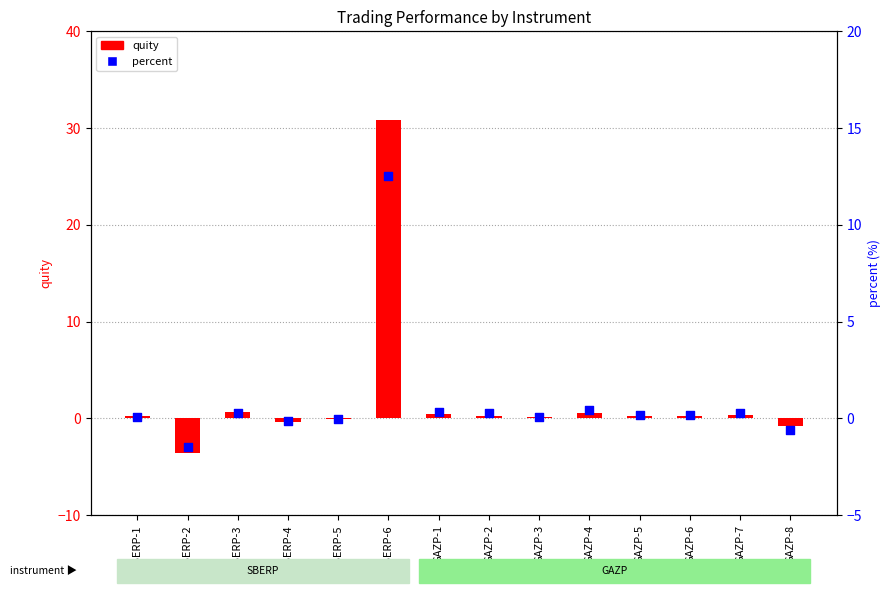

Which series contains the lowest Y value?

quity